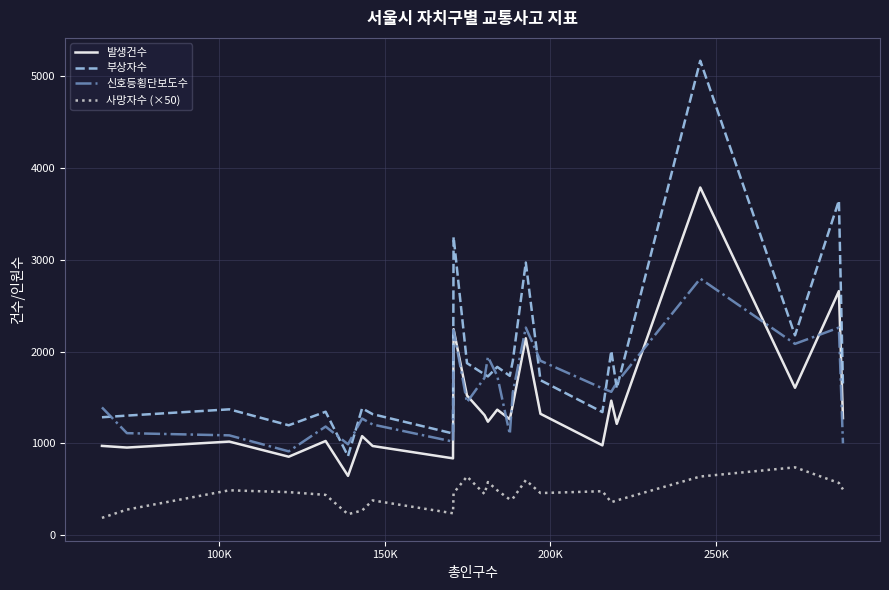

List the series in order of their peak value, highest first.

부상자수, 발생건수, 신호등횡단보도수, 사망자수 (×50)